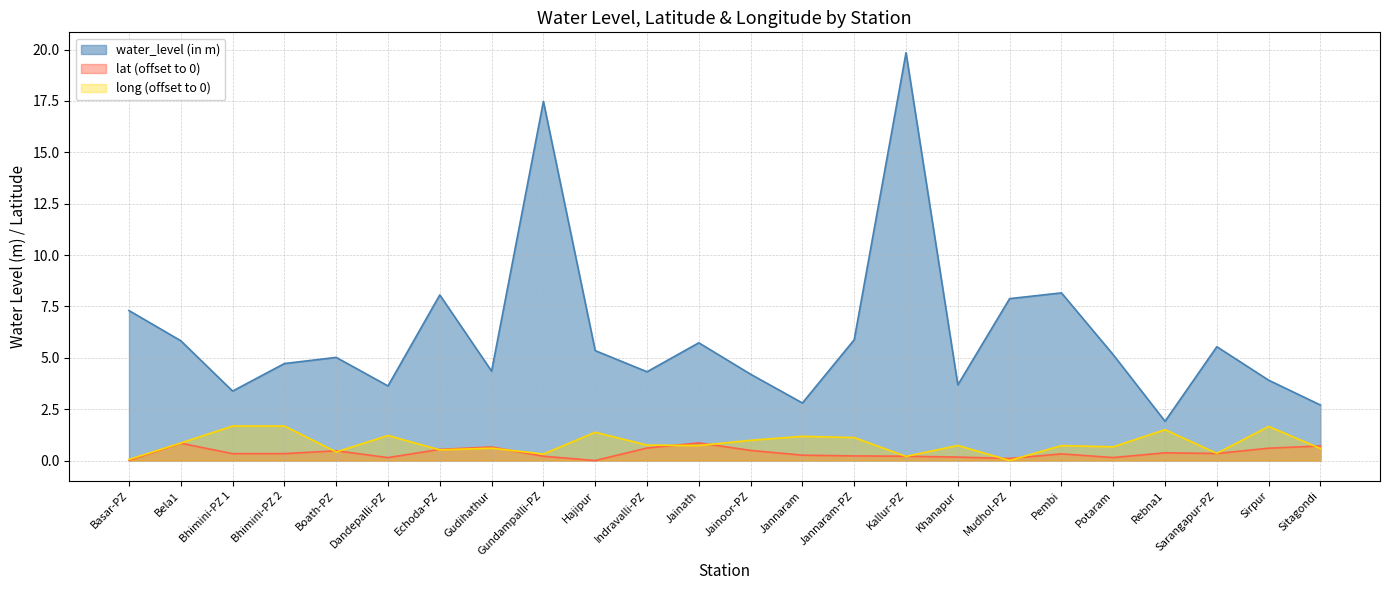

True or false: long has more than 2 interior local peaks.

True